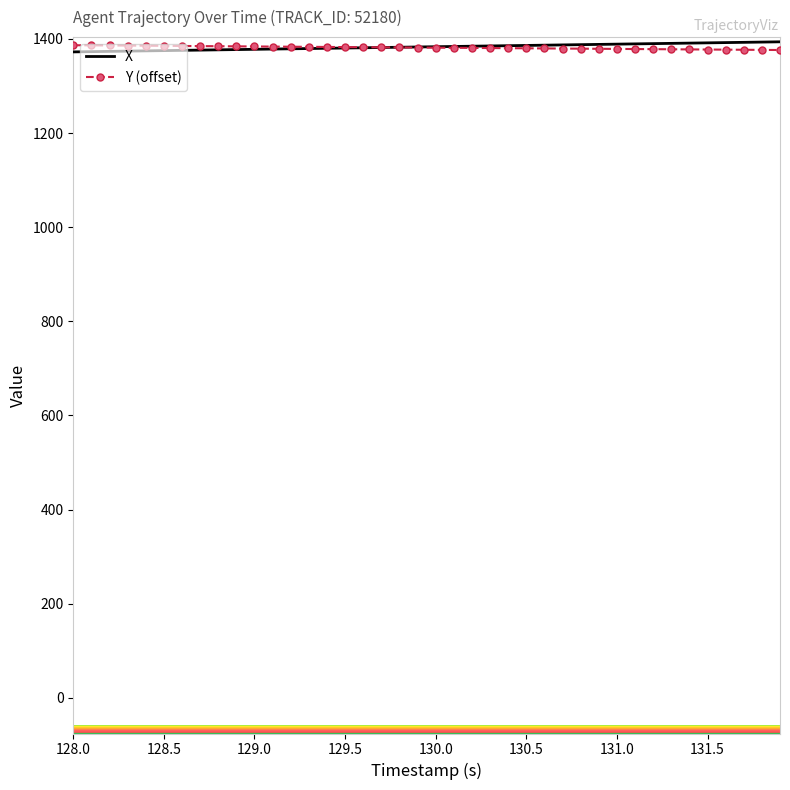

What is the minimum value shown in the chart?

1372.4